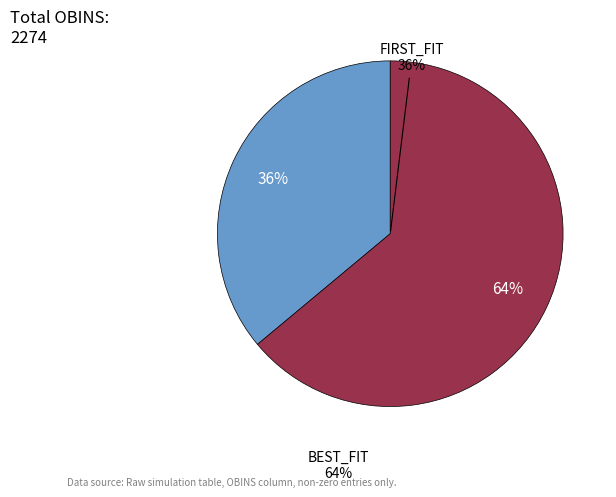

What is the total percentage of BEST_FIT and FIRST_FIT?

100.0%